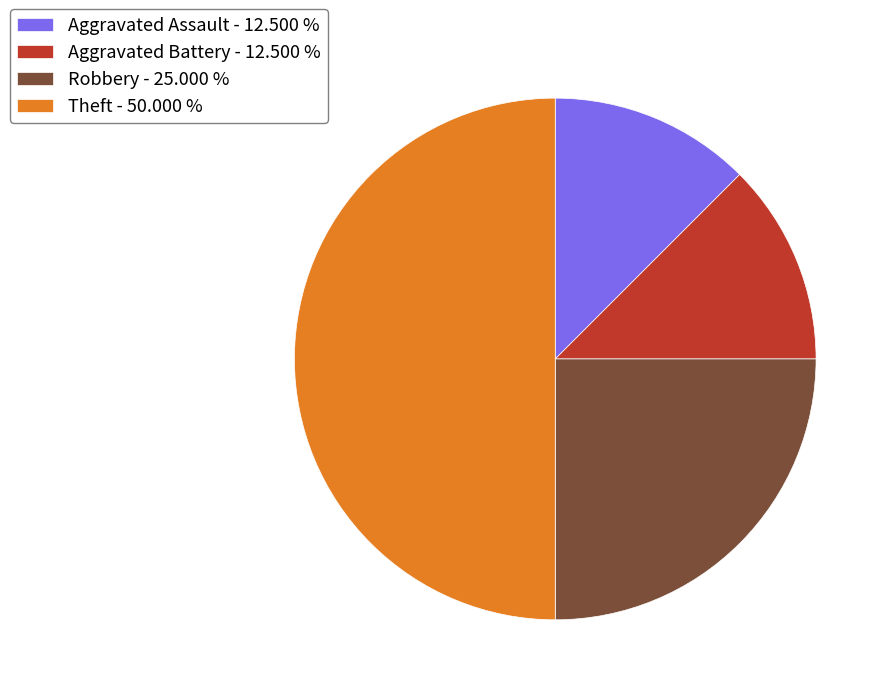

Count the number of slices in the pie.

4